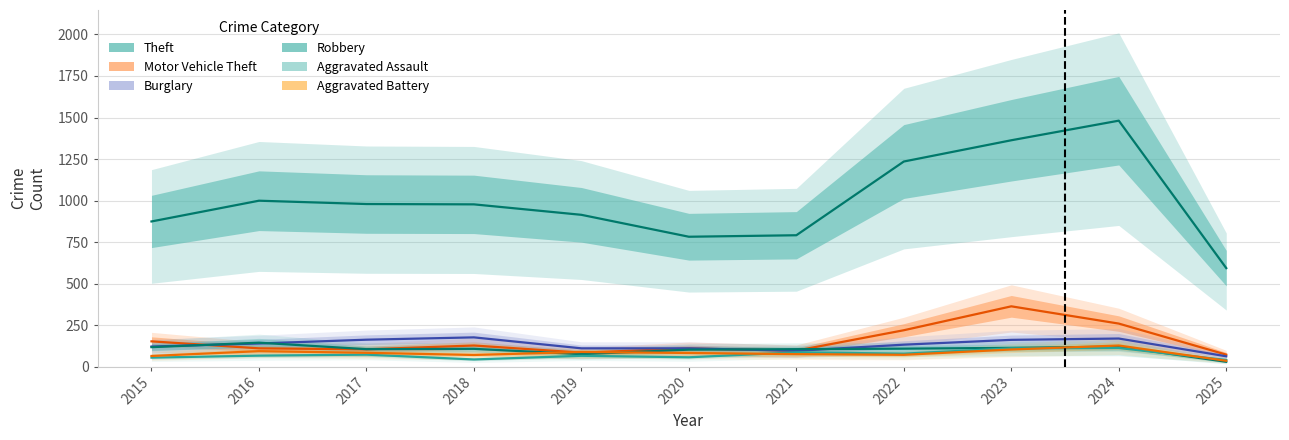

Reading left to right, what are all the values shown in this chart?

Theft: 874	999	979	977	914	782	791	1235	1363	1481	593
Motor Vehicle Theft: 152	110	104	127	84	109	96	219	363	259	72
Burglary: 121	139	162	176	110	110	95	132	161	169	62
Robbery: 117	144	105	107	75	102	105	108	113	120	29
Aggravated Assault: 54	66	72	43	65	56	86	78	110	112	40
Aggravated Battery: 64	93	83	70	88	82	75	71	103	127	35